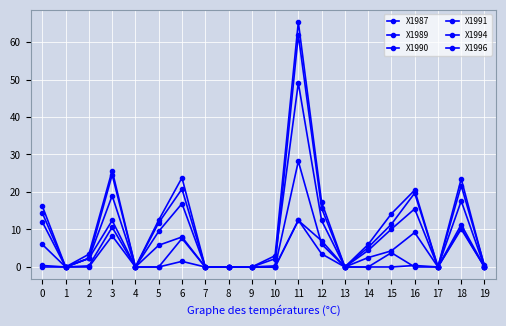

How many data points does each series have?

20